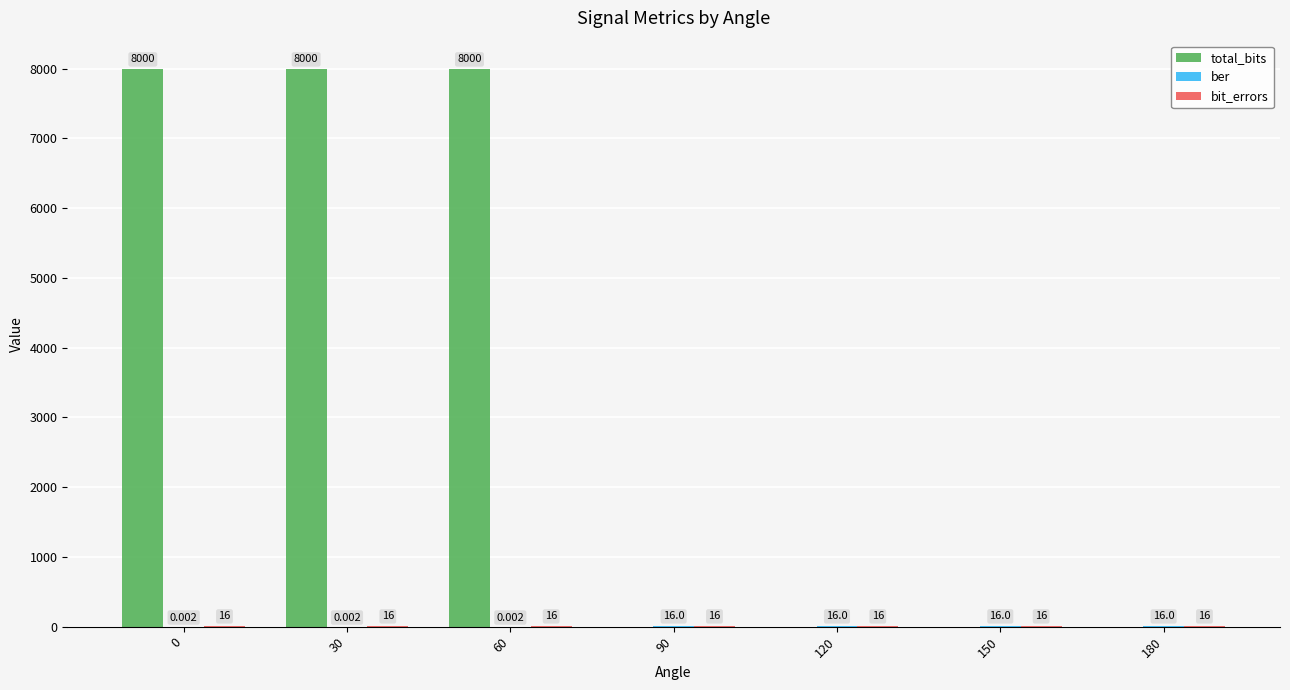

The total_bits series shows 5239.2 at 0. True or false?

False